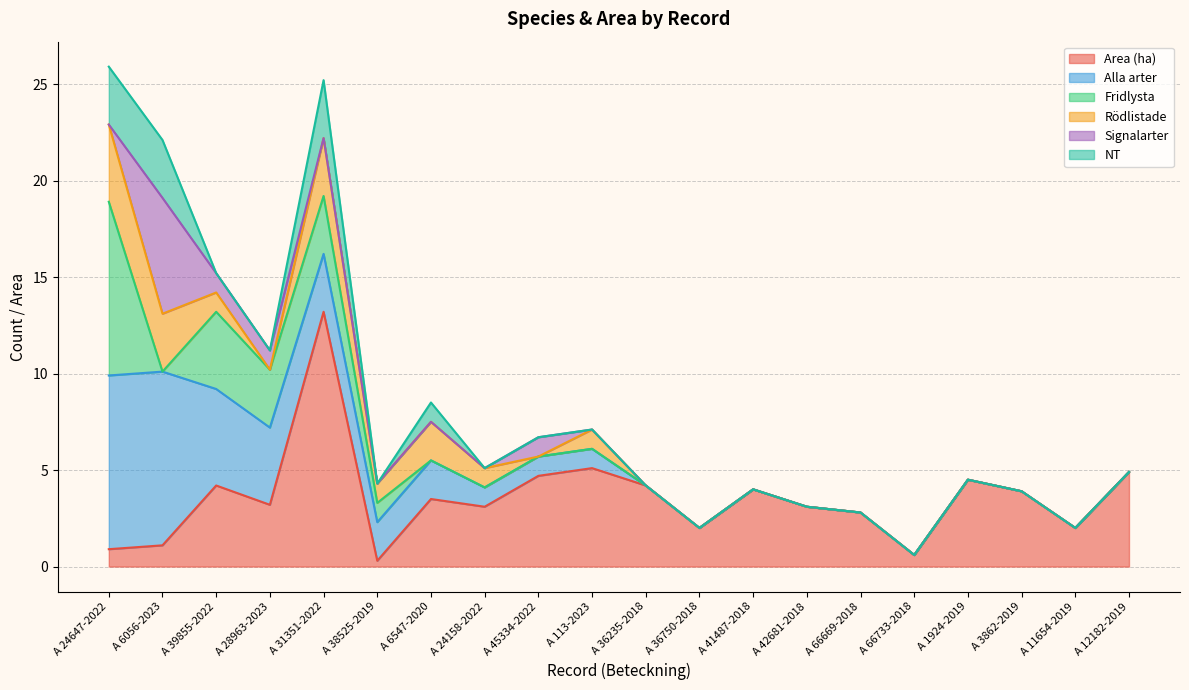

True or false: Alla arter and Signalarter intersect in this chart.

False